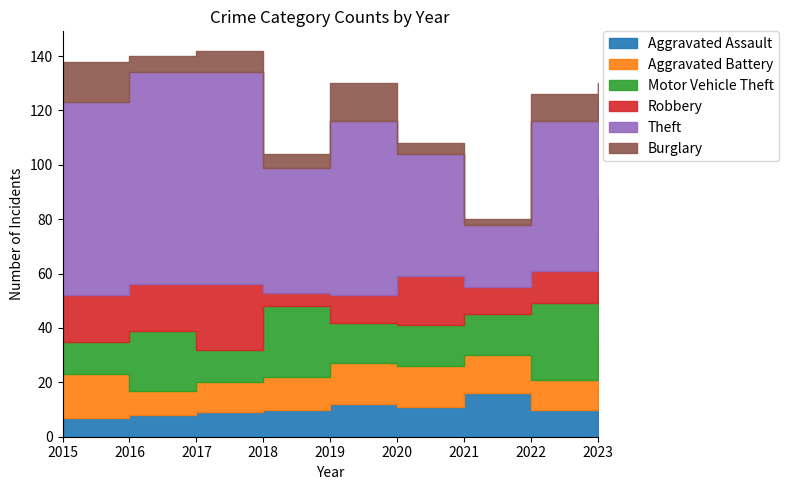

How many interior local peaks does the Robbery series have?

2